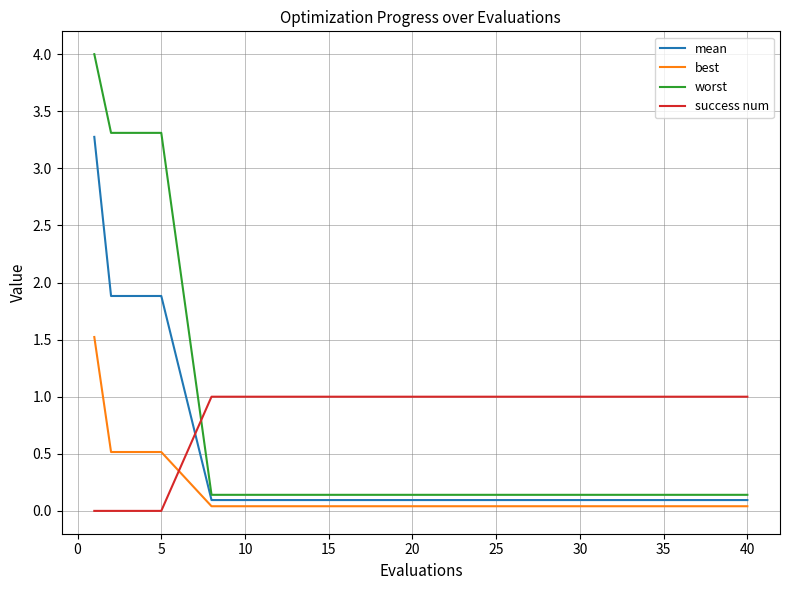

What is the highest value of the worst series?

4.0